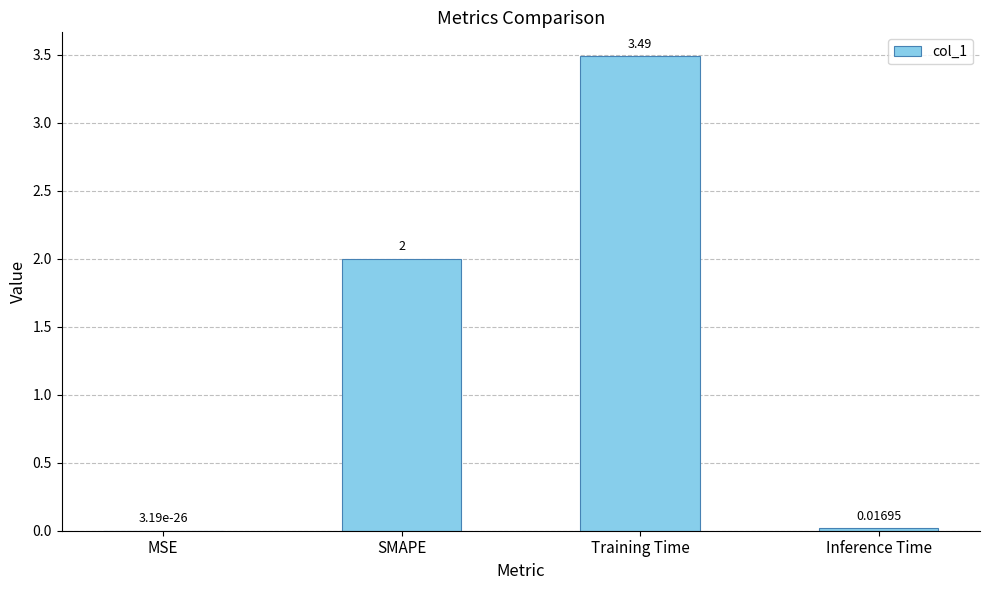

Where is the data nearest to the value 1?

Inference Time